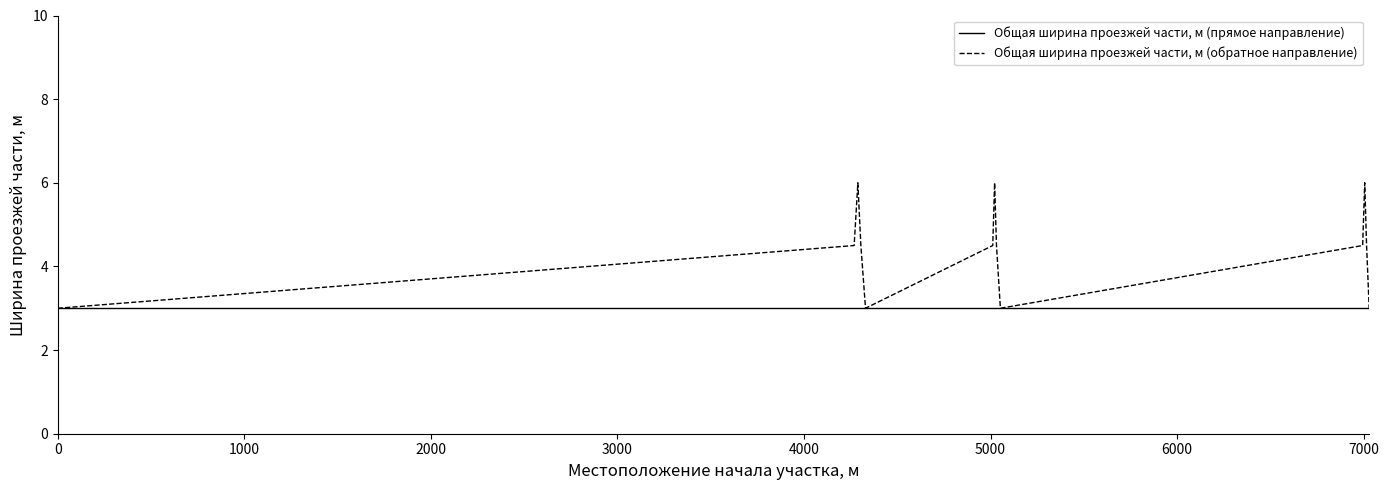

List the series in order of their overall mean, highest first.

Общая ширина проезжей части, м (обратное направление), Общая ширина проезжей части, м (прямое направление)